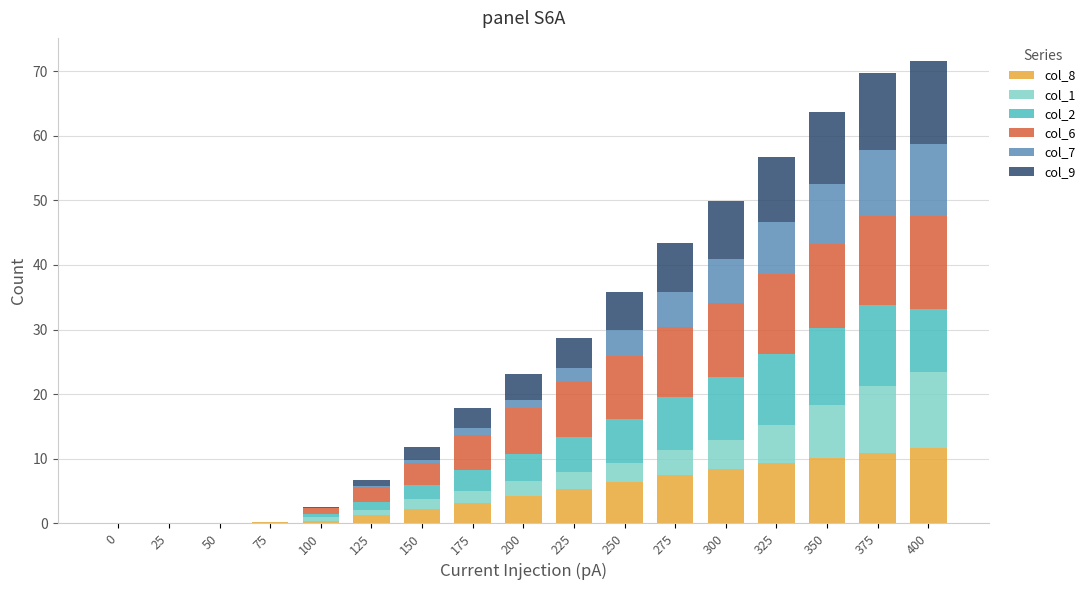

What is the highest value of the col_8 series?

11.7